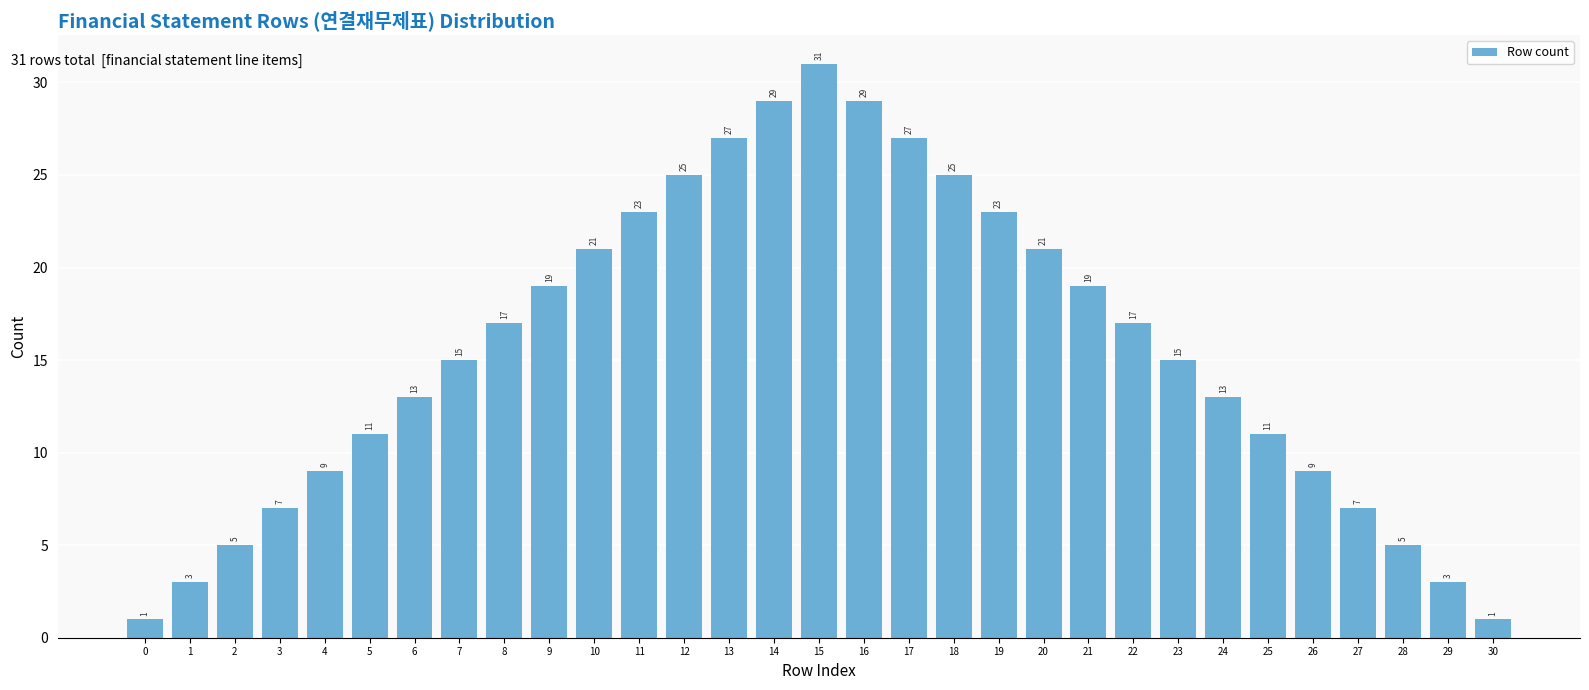

Reading right to left, extract all data points from this chart.

30=1	29=3	28=5	27=7	26=9	25=11	24=13	23=15	22=17	21=19	20=21	19=23	18=25	17=27	16=29	15=31	14=29	13=27	12=25	11=23	10=21	9=19	8=17	7=15	6=13	5=11	4=9	3=7	2=5	1=3	0=1